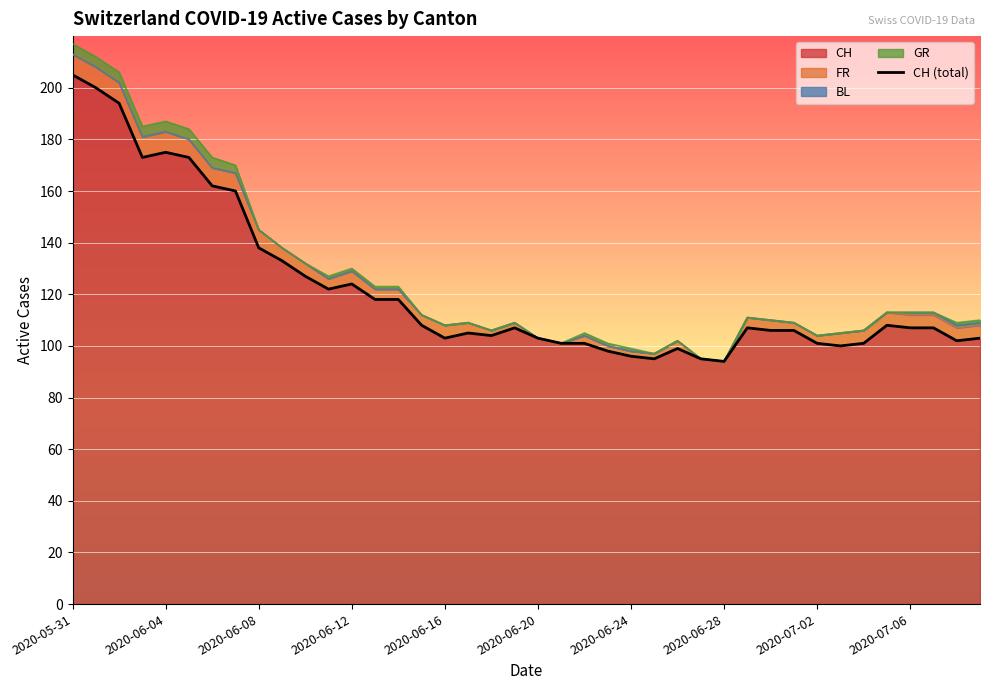

What is the difference between the values at 10 and 2020-05-31?

78